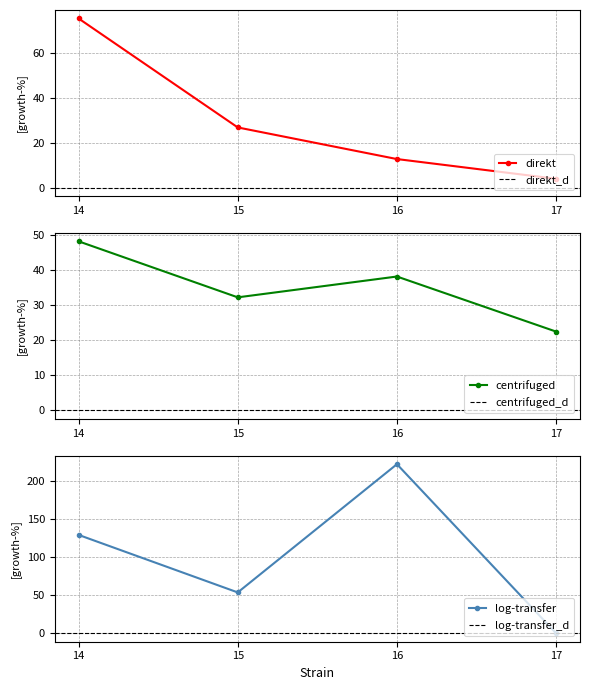

What is the highest value of the log-transfer series?

221.7